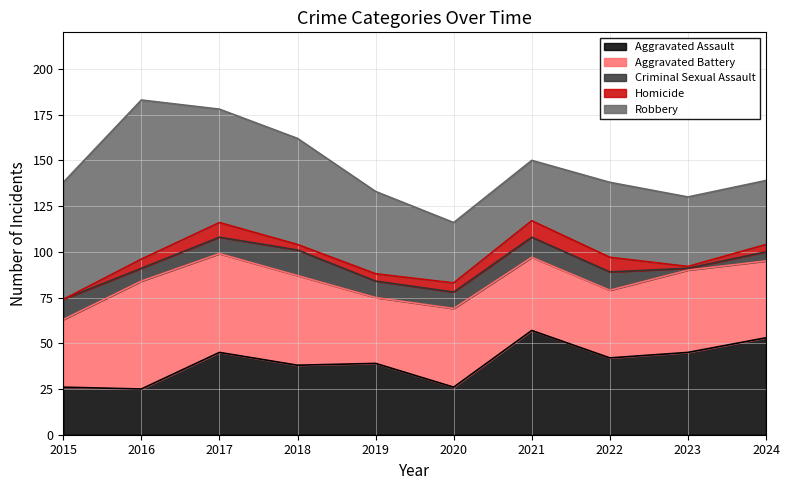

Read the Criminal Sexual Assault value at 2023.

1